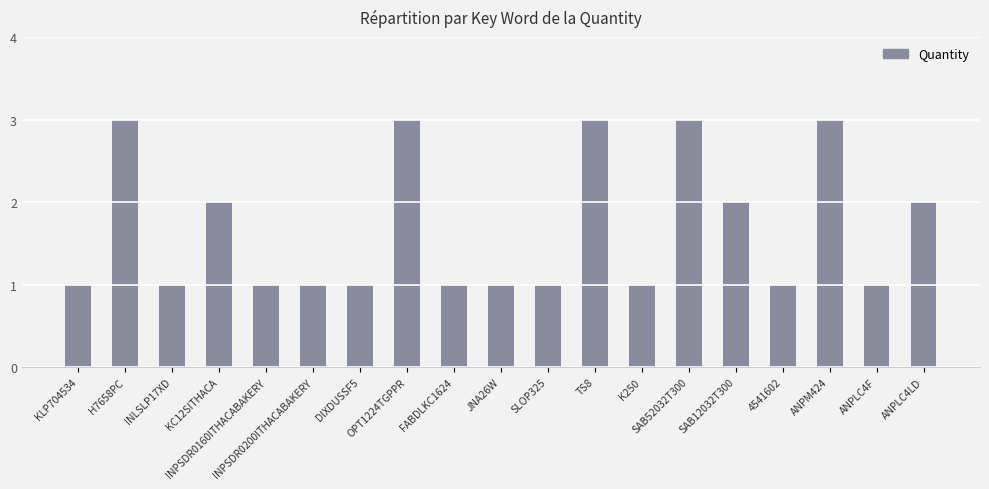

Count the values in the range 1 to 3.

19